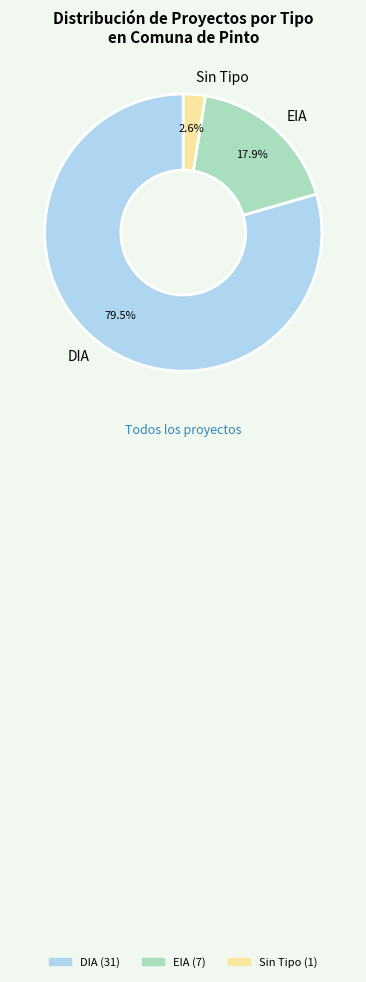

Count the number of slices in the pie.

3